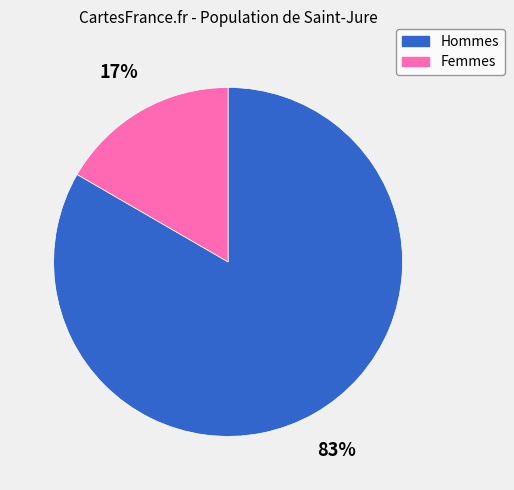

Is there any slice that represents more than half of the pie?

Yes